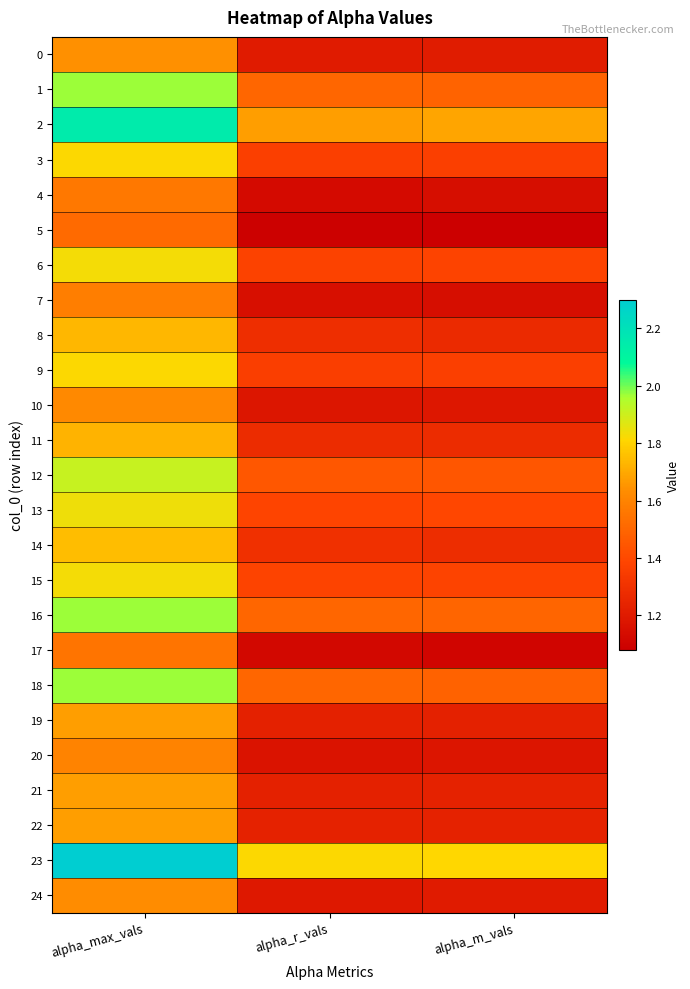

Which label corresponds to the largest value in the chart?

alpha_max_vals